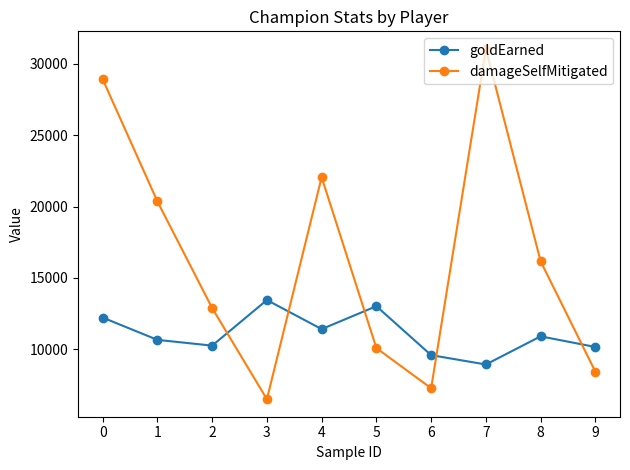

What is the average value of the goldEarned series?

11061